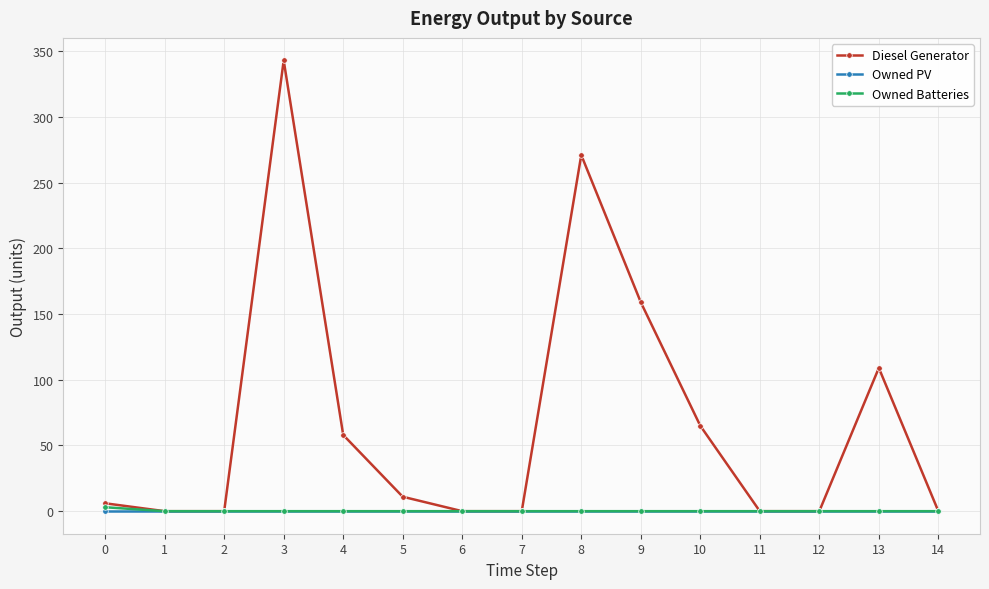

At how many categories does at least one series exceed 21?

6